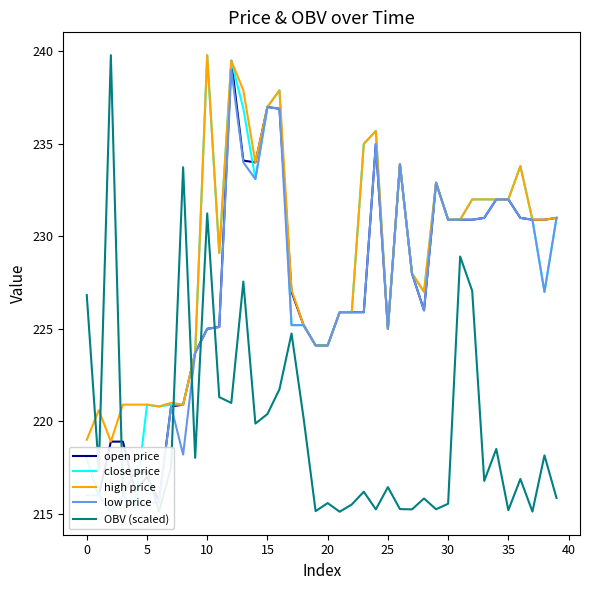

What is the difference between the second highest and second lowest values in the low price series?

21.7